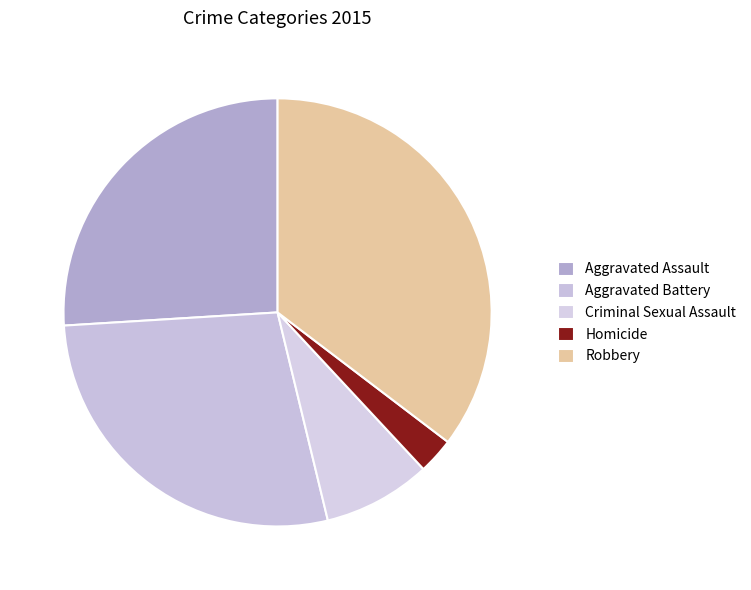

Count the number of slices in the pie.

5